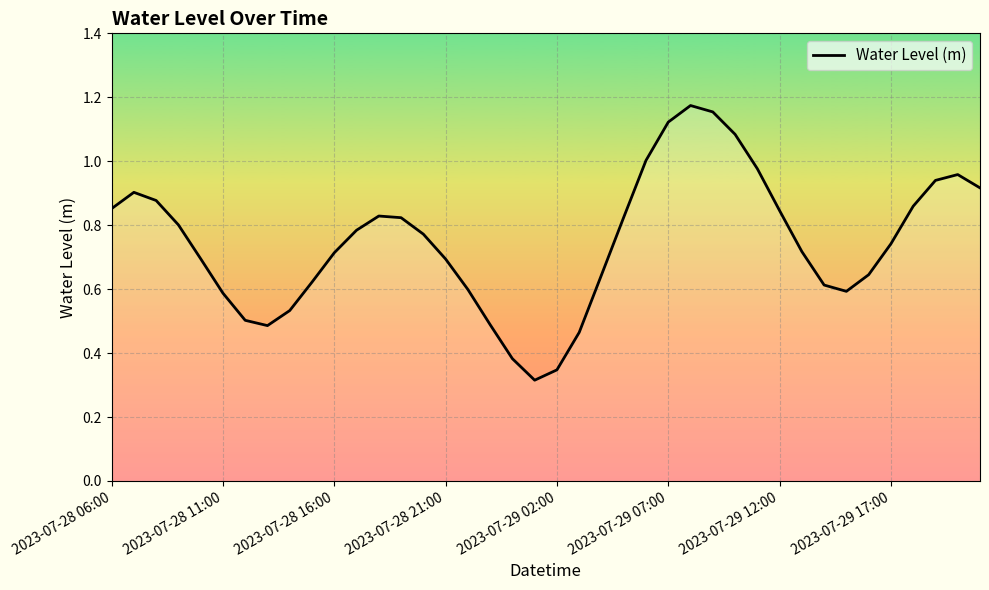

Does the chart have visible grid lines?

Yes